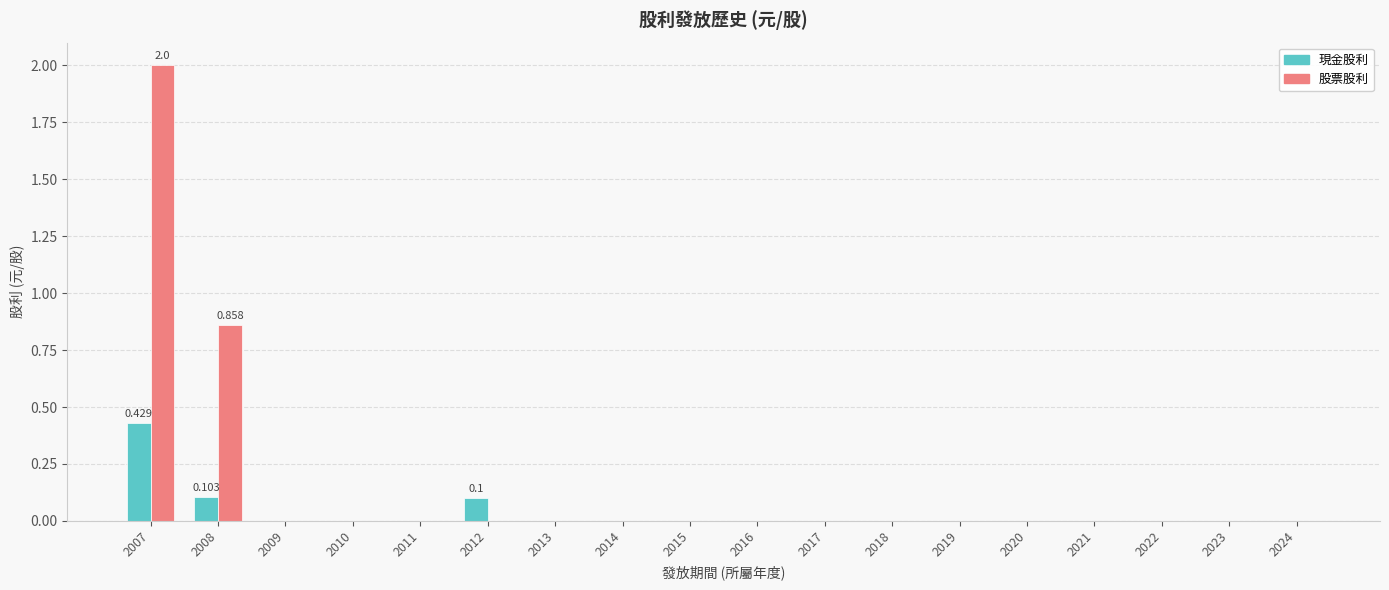

The 股票股利 series shows -0.8 at 2019. True or false?

False